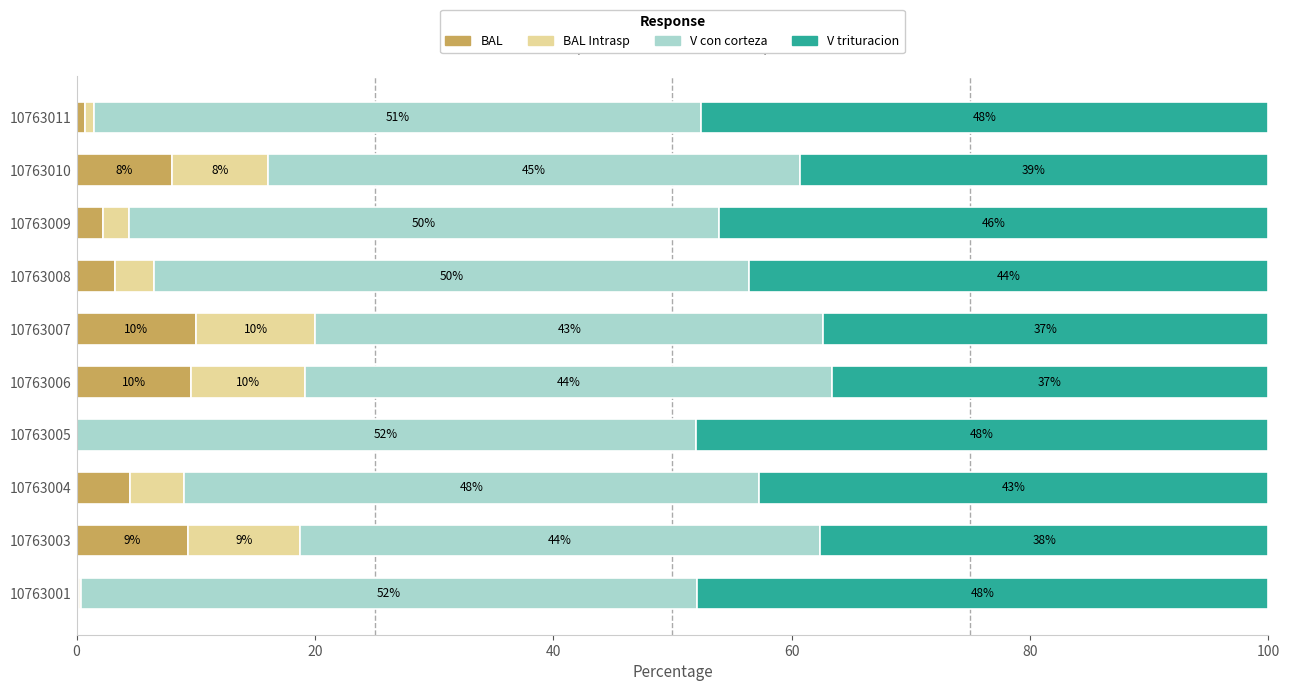

What is the total value across all series at 10763009?

100.0